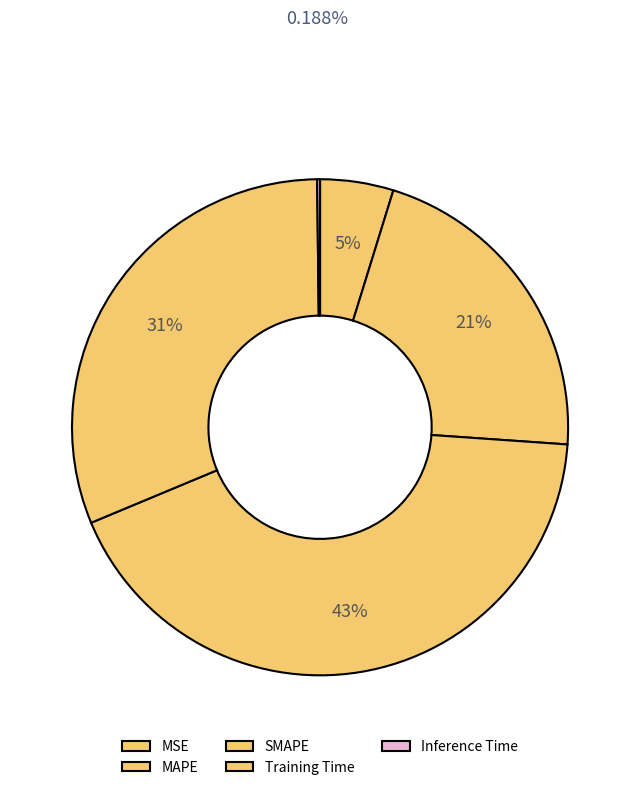

The Inference Time slice represents 1% of the pie. True or false?

False